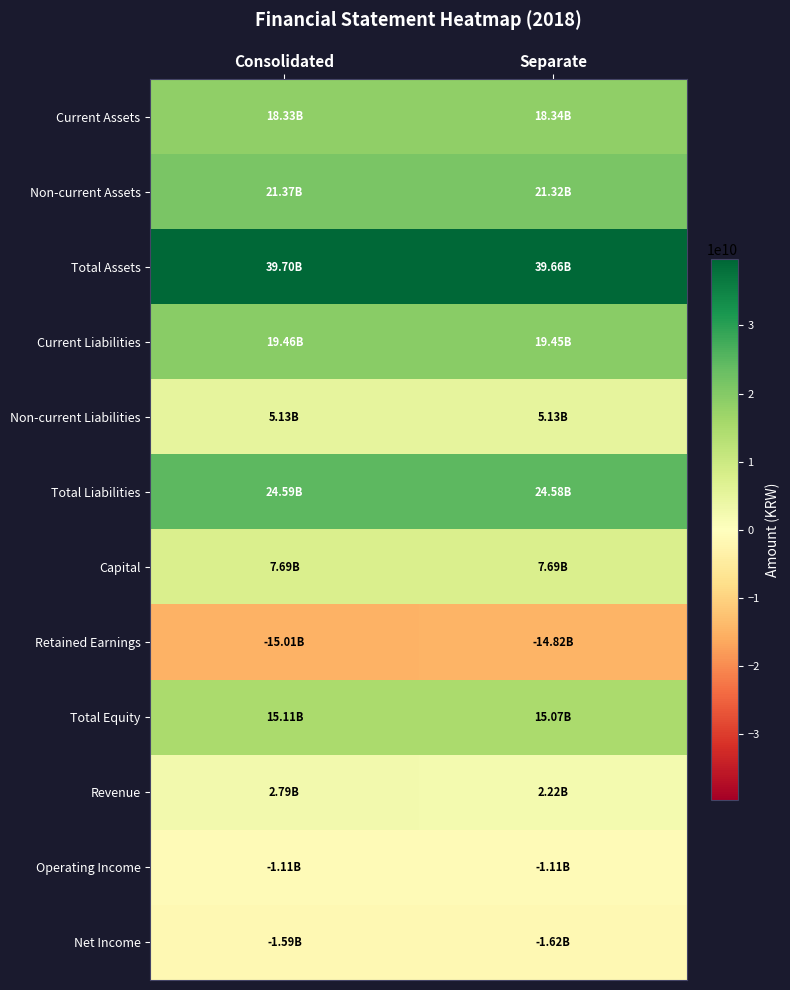

Reading left to right, transcribe all the data shown in this chart.

Current Assets: Consolidated=18327346849	Separate=18335997340
Non-current Assets: Consolidated=21372657940	Separate=21322657940
Total Assets: Consolidated=39700004789	Separate=39658655280
Current Liabilities: Consolidated=19457964935	Separate=19453395012
Non-current Liabilities: Consolidated=5128414748	Separate=5131414748
Total Liabilities: Consolidated=24586379683	Separate=24584809760
Capital: Consolidated=7693278000	Separate=7693278000
Retained Earnings: Consolidated=-15013907021	Separate=-14818727333
Total Equity: Consolidated=15113625106	Separate=15073845520
Revenue: Consolidated=2786086912	Separate=2221905094
Operating Income: Consolidated=-1107237218	Separate=-1113962489
Net Income: Consolidated=-1588699770	Separate=-1619809345